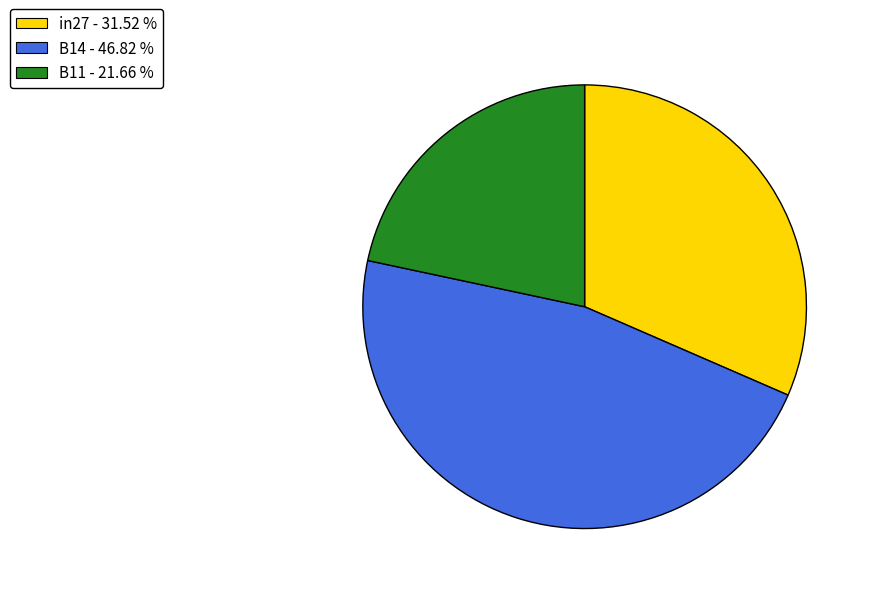

Combined, do B14 - 46.82 % and B11 - 21.66 % account for over 50%?

Yes